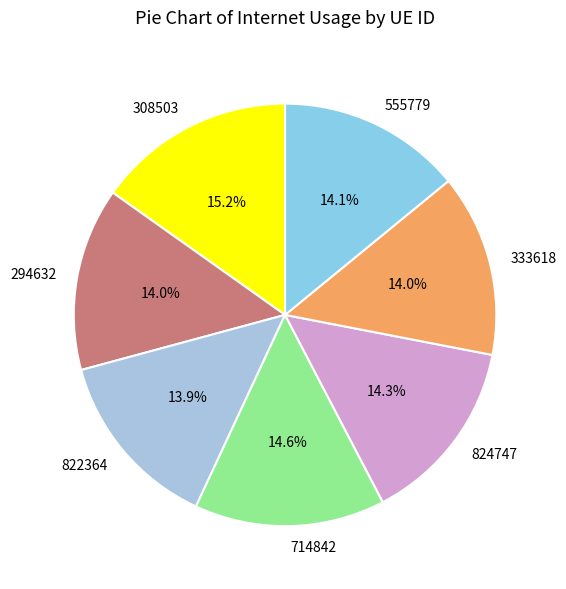

What is the ratio of the value at 555779 to the value at 308503?

0.9